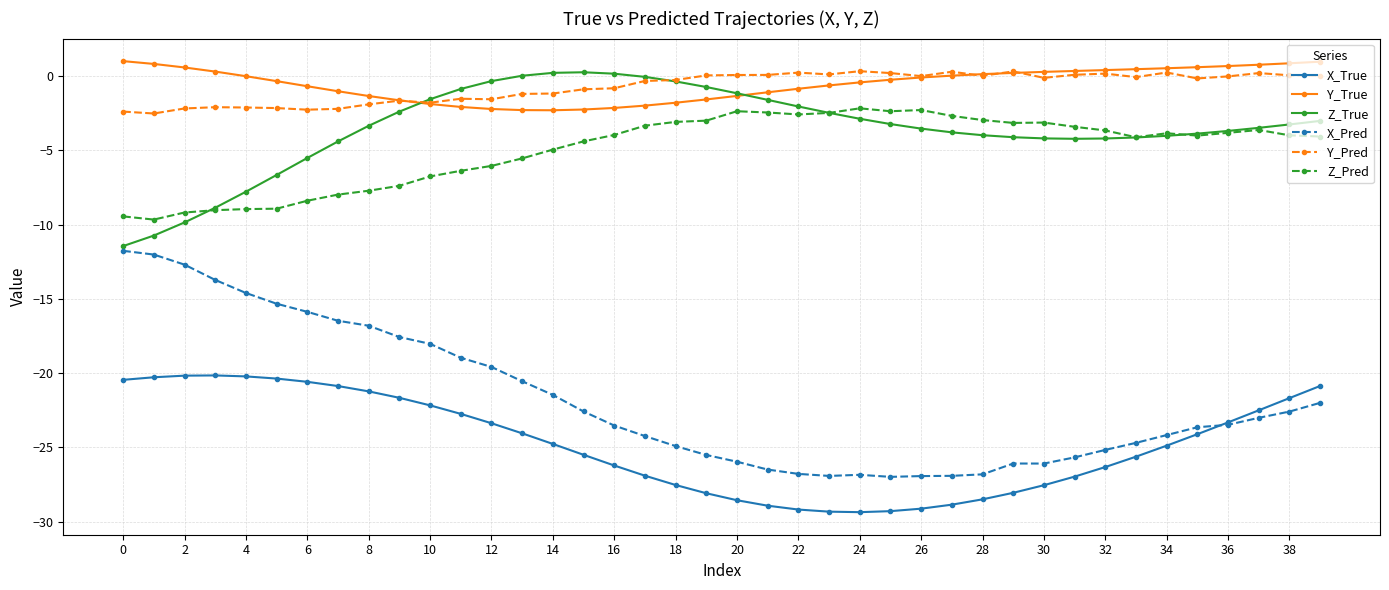

True or false: Y_Pred and X_True cross at least once.

False